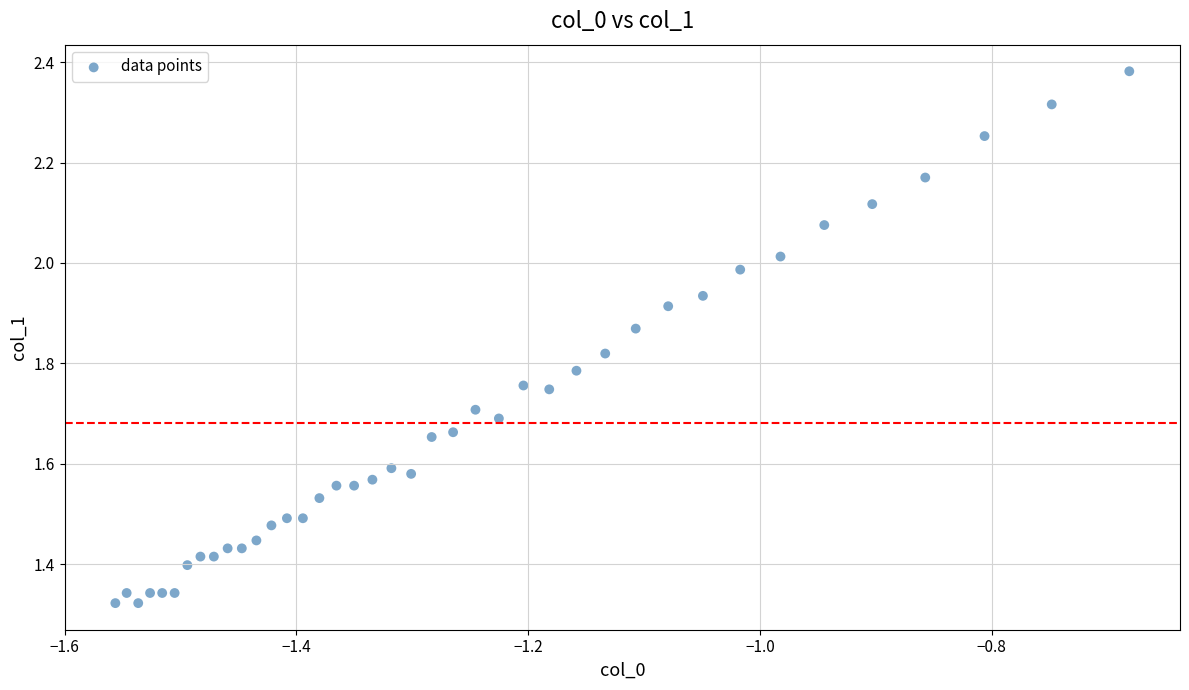

What is the range of X values (max minus min)?

0.9